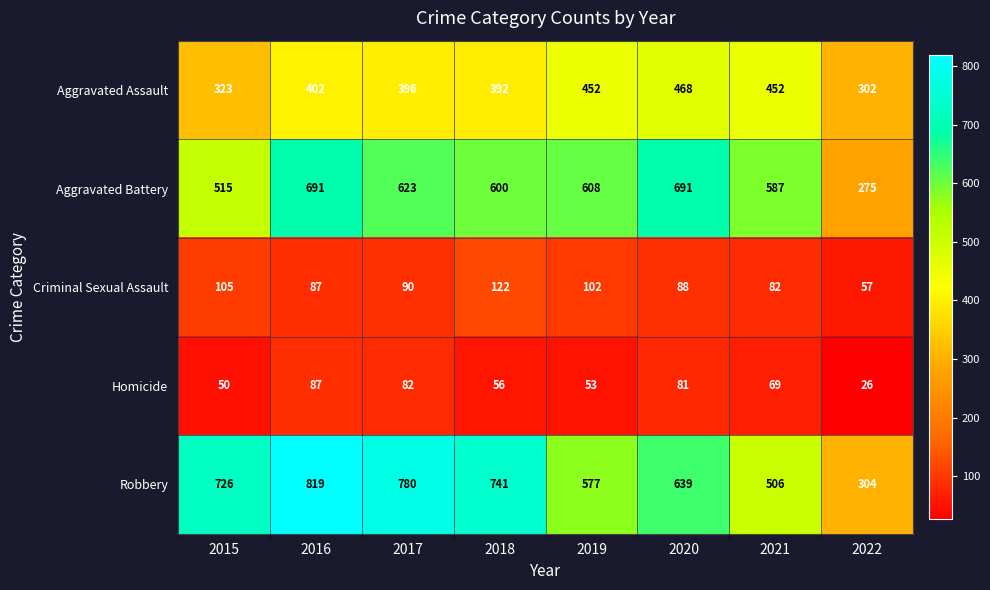

At how many categories does at least one series exceed 738?

3